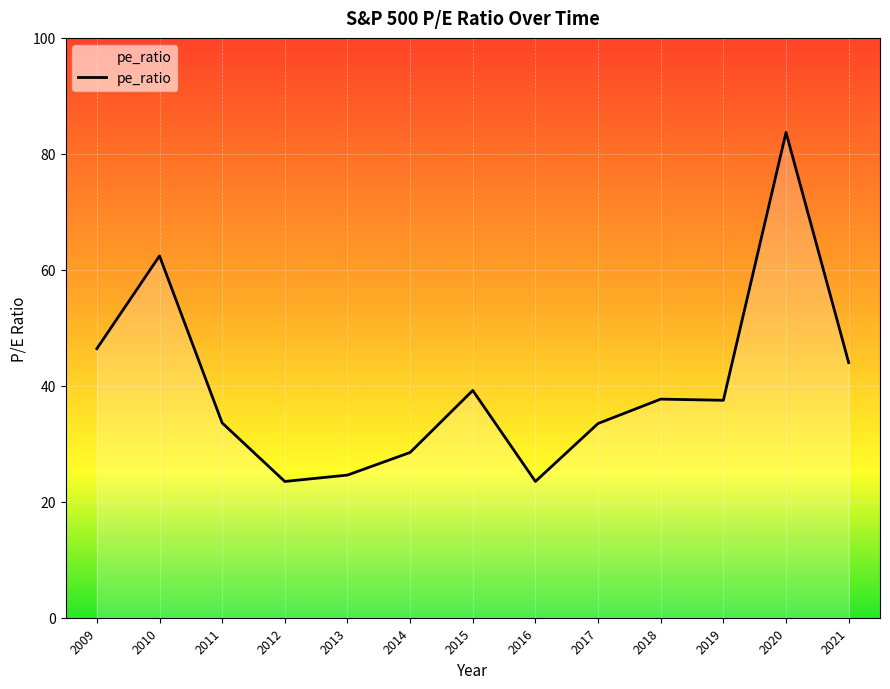

Approximately how many times larger is the value at 2019 compared to 2020?

0.4